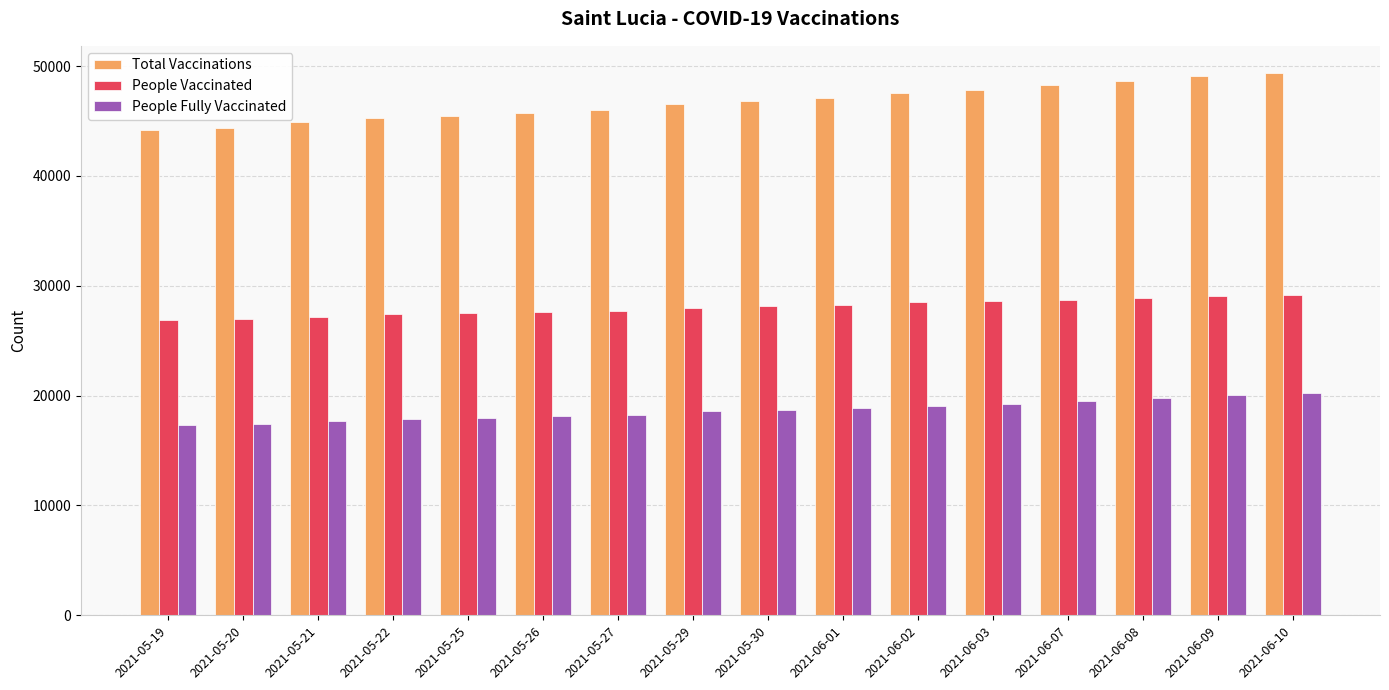

At 2021-05-29, list the series in order from smallest to largest.

People Fully Vaccinated, People Vaccinated, Total Vaccinations